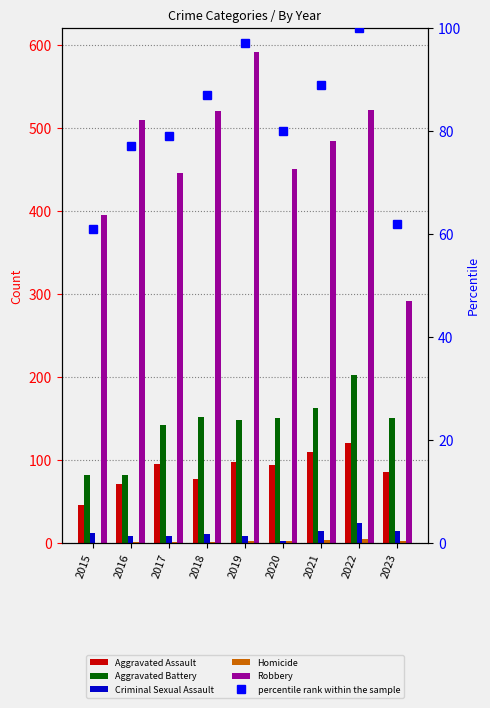

What is the difference between the maximum and minimum values in the Robbery series?

299